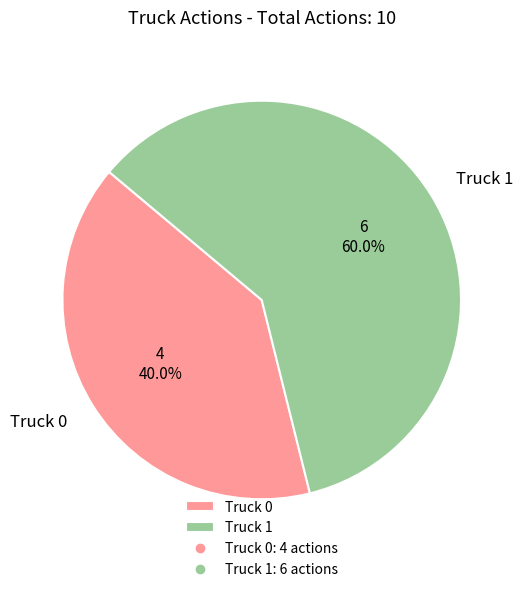

How much of the chart is everything except Truck 0?

60.0%